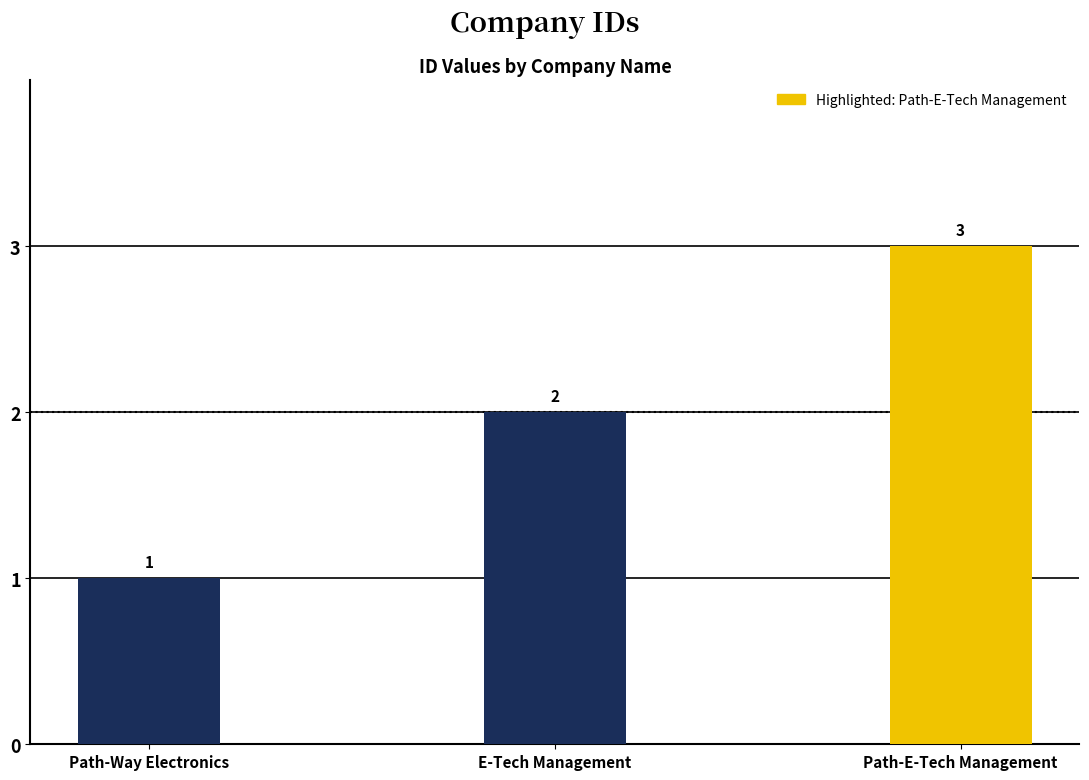

Count the number of categories in the chart.

3